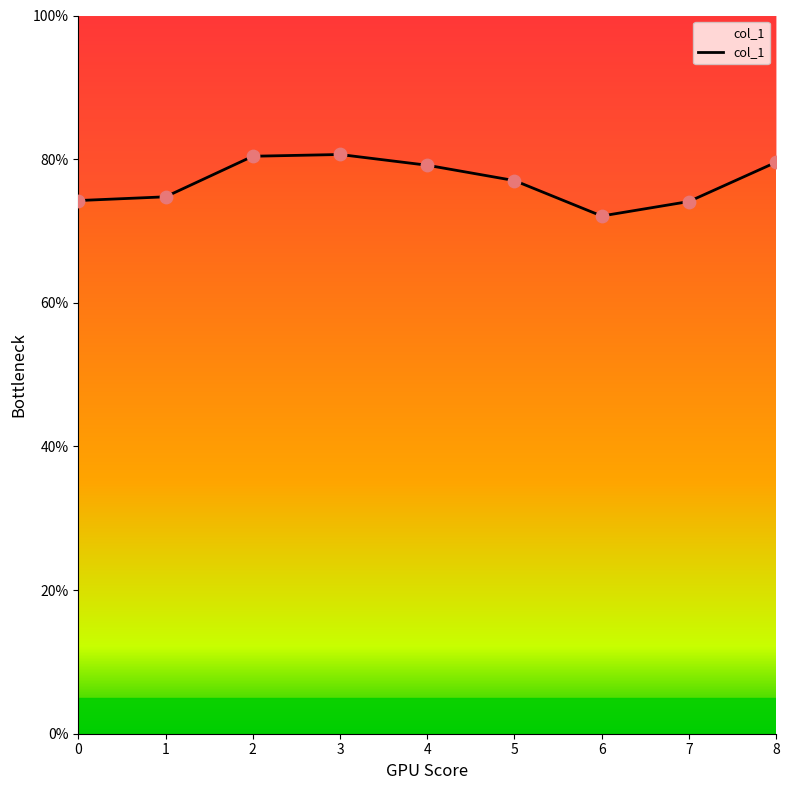

What is the change in value from 3 to 8?

-1.1